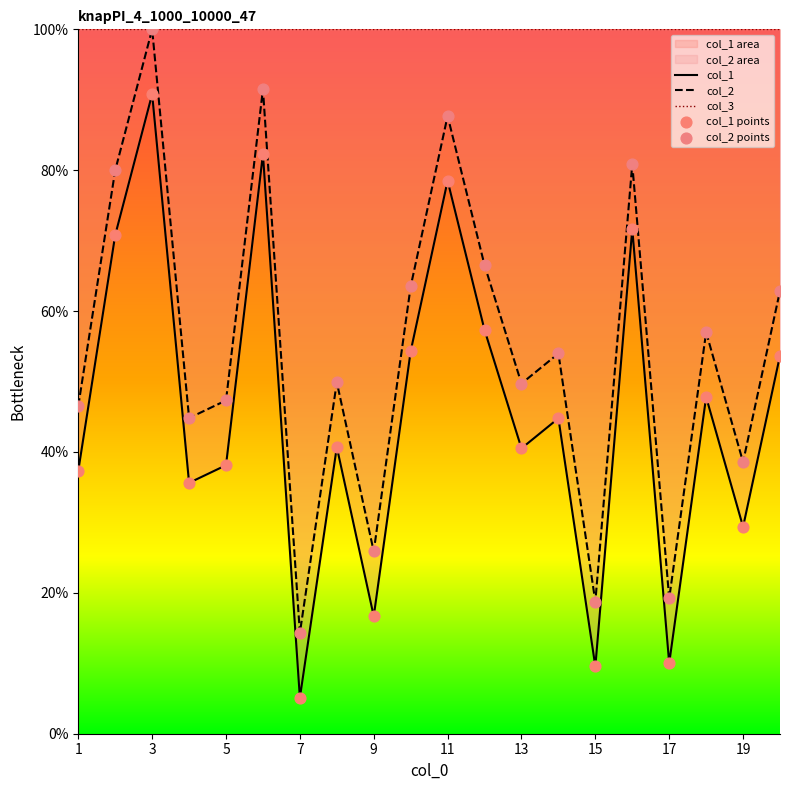

At how many categories does at least one series exceed 16?

19